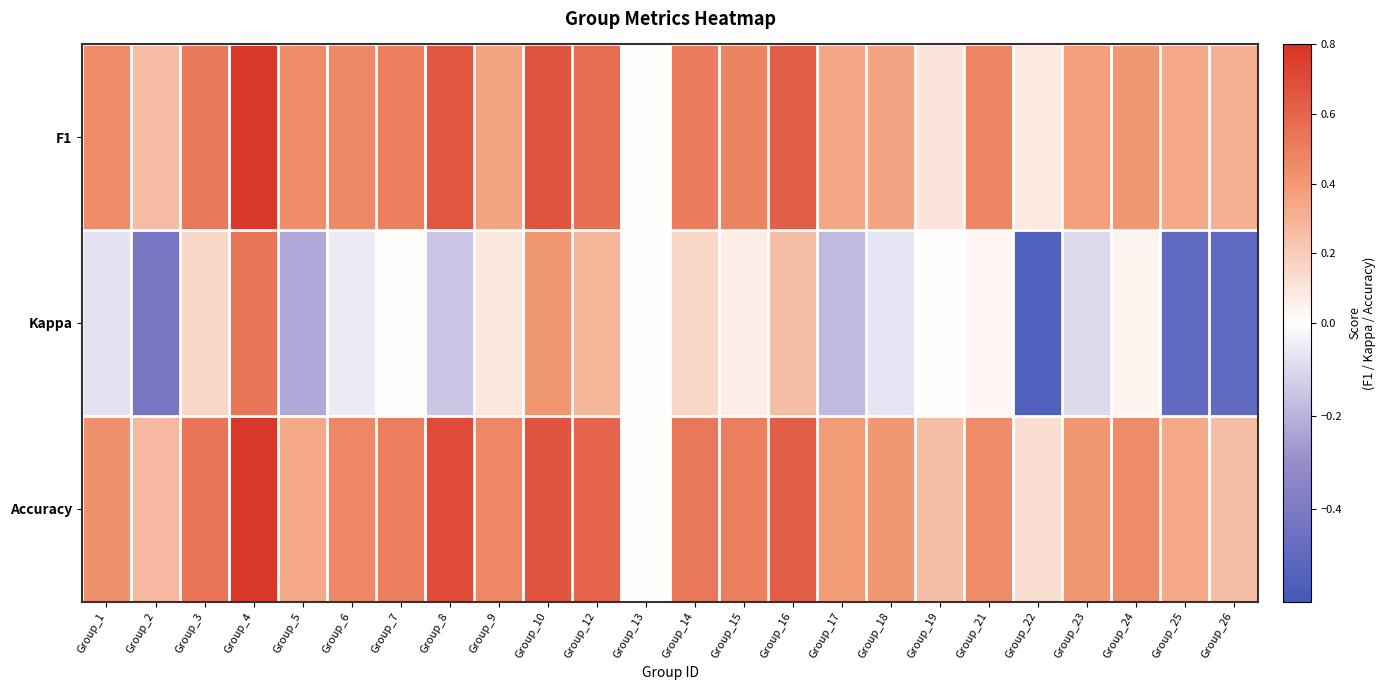

Rank the series at Group_17 from highest to lowest value.

Accuracy, F1, Kappa